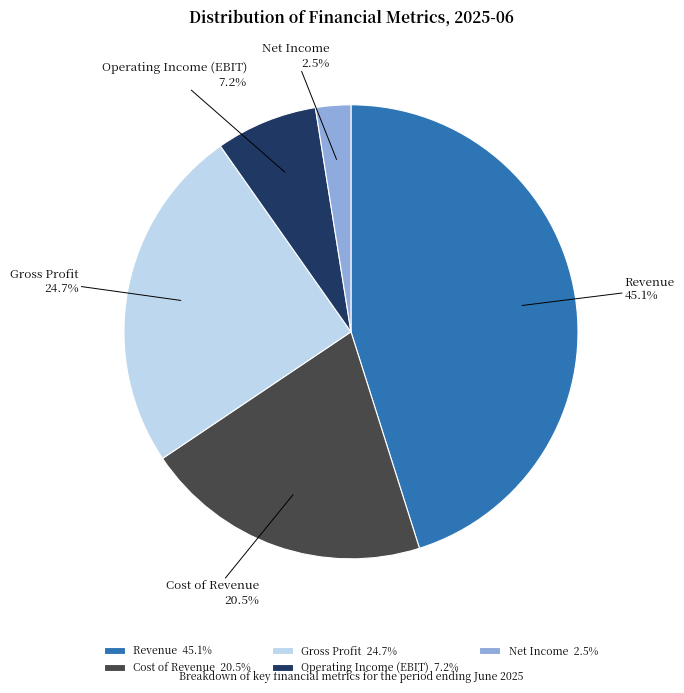

To the nearest percent, what is the average slice percentage?

20%